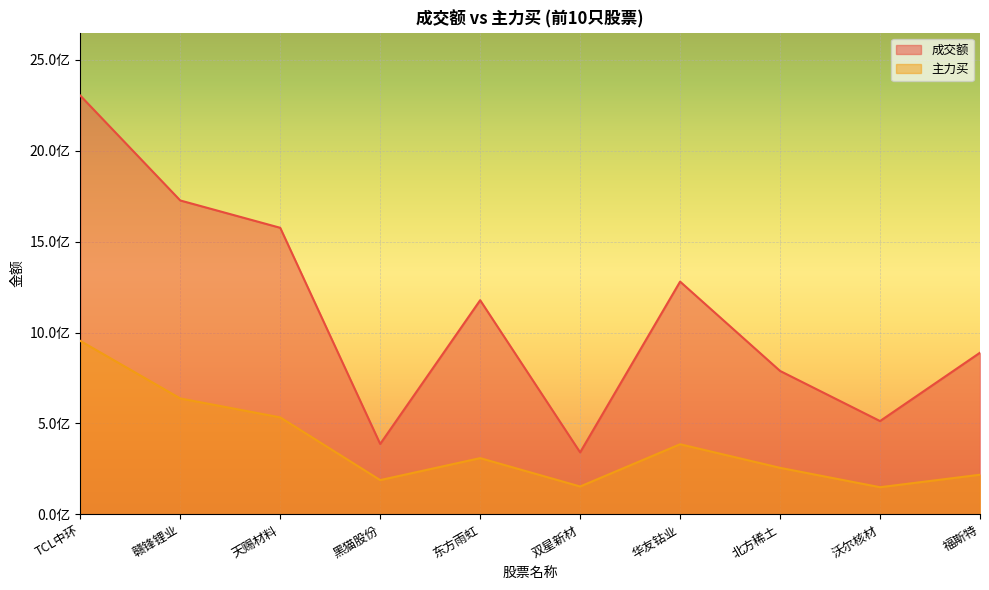

True or false: 成交额 and 主力买 cross at least once.

False